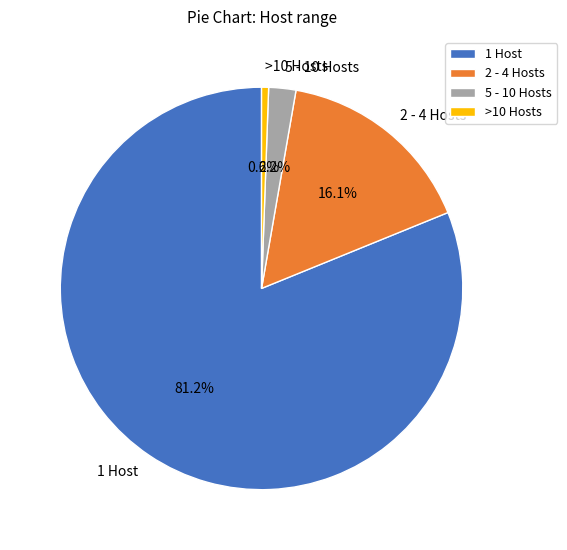

Count the number of slices in the pie.

4